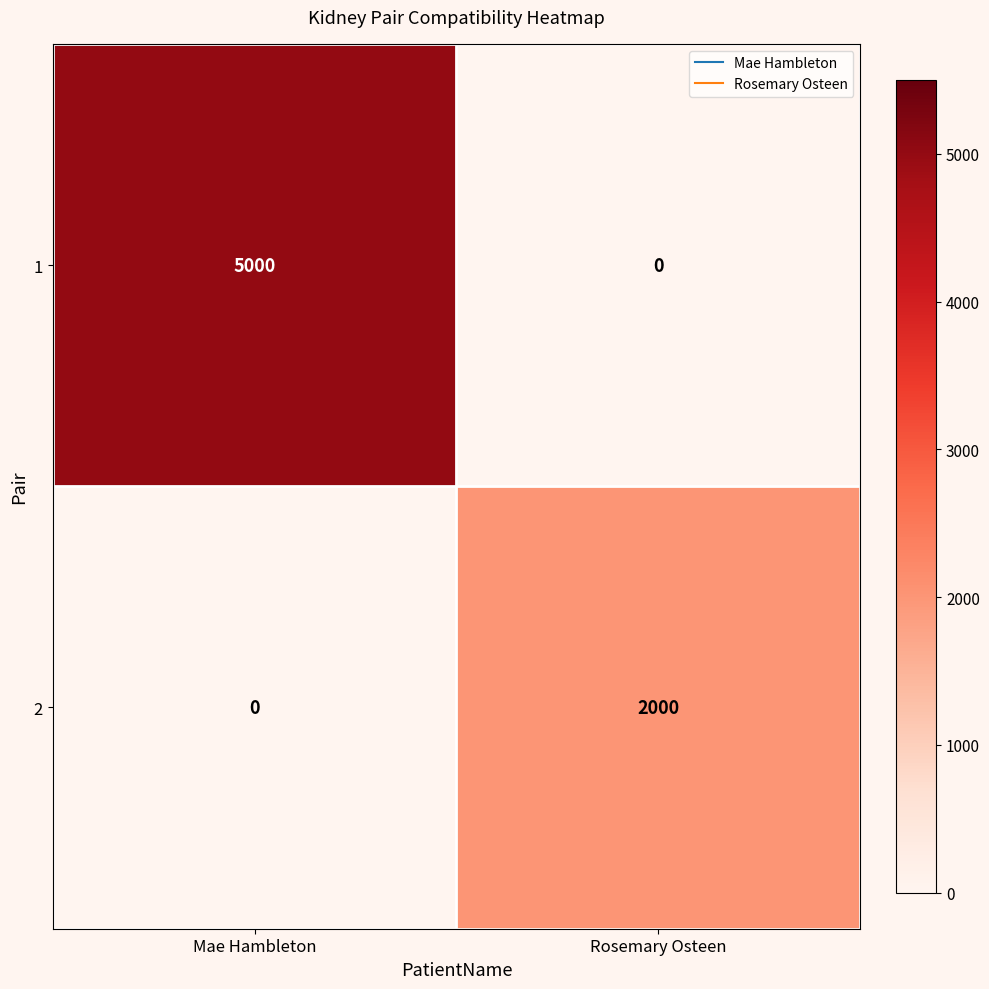

Reading left to right, extract all data points from this chart.

1: 5000	0
2: 0	2000